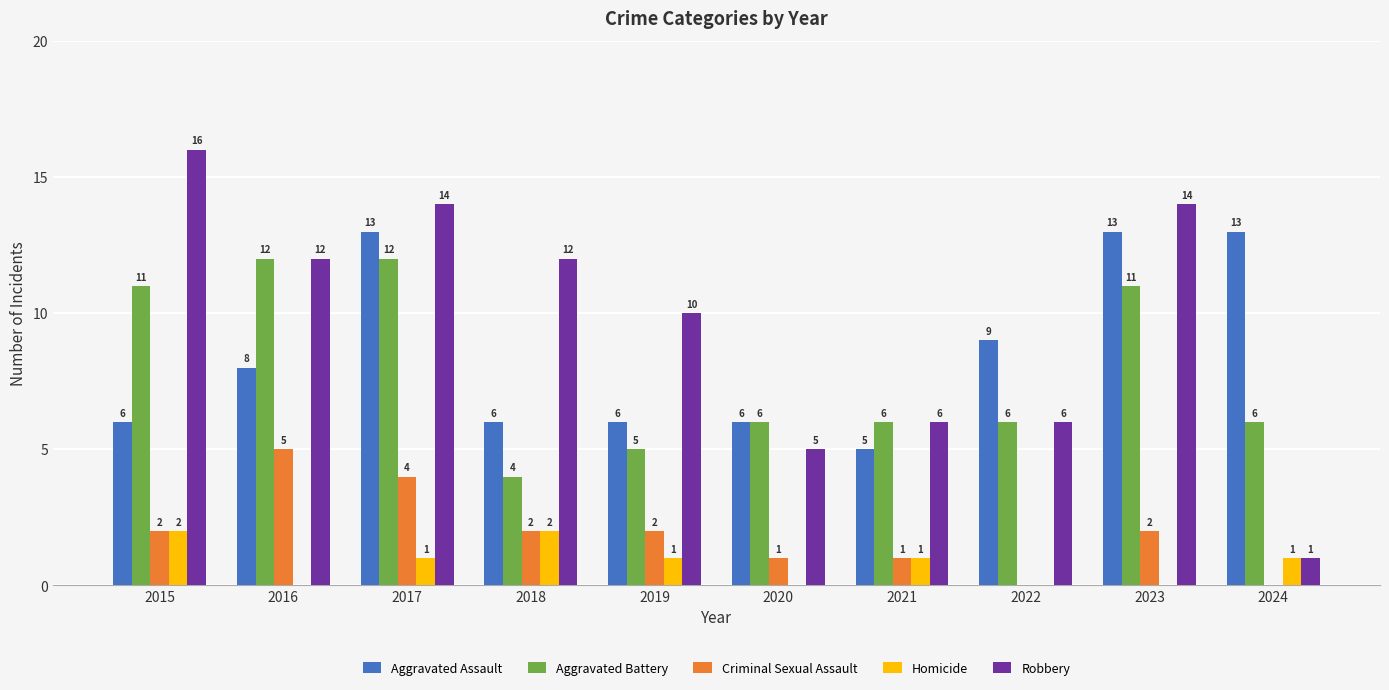

How many Aggravated Battery values are between 6 and 11?

6